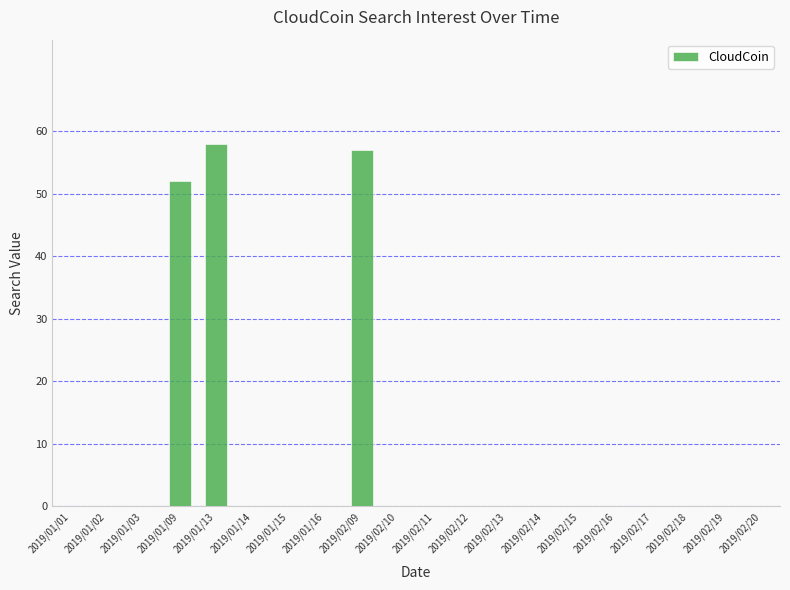

Is it true that the value at 2019/01/03 is 21?

False